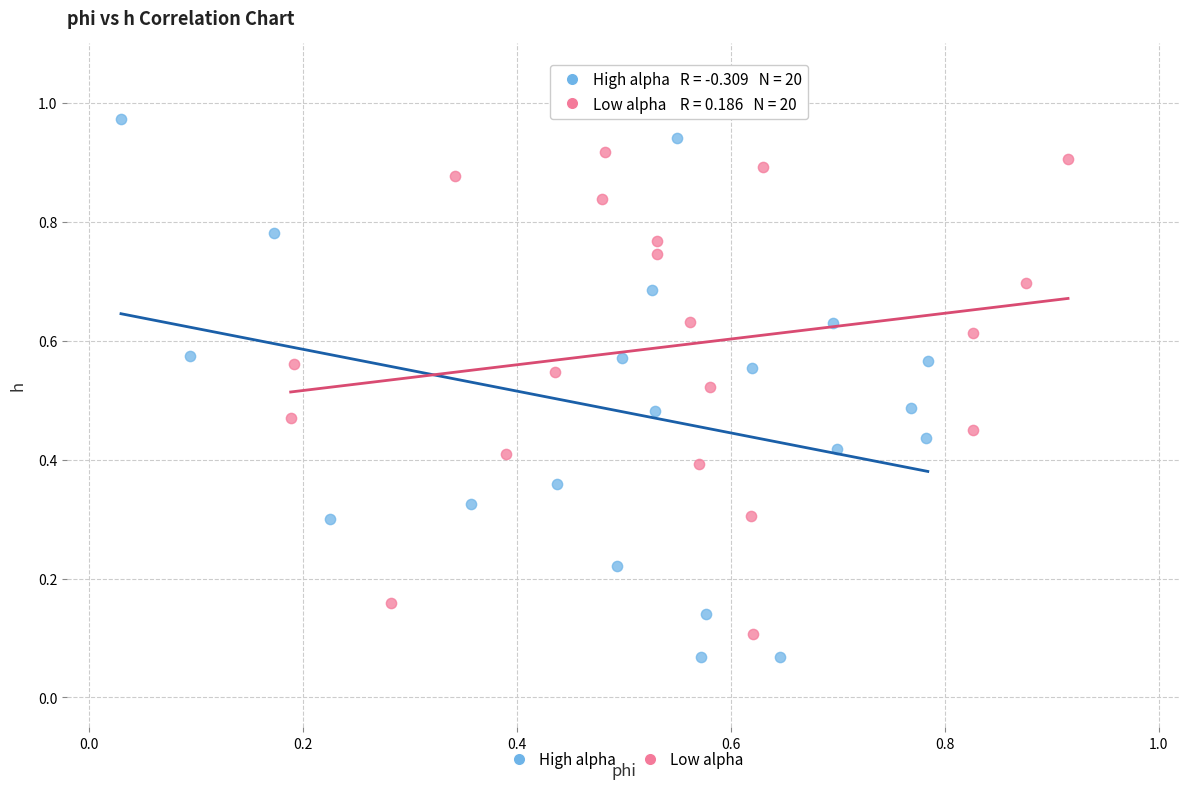

Which series reaches the maximum Y coordinate?

High alpha